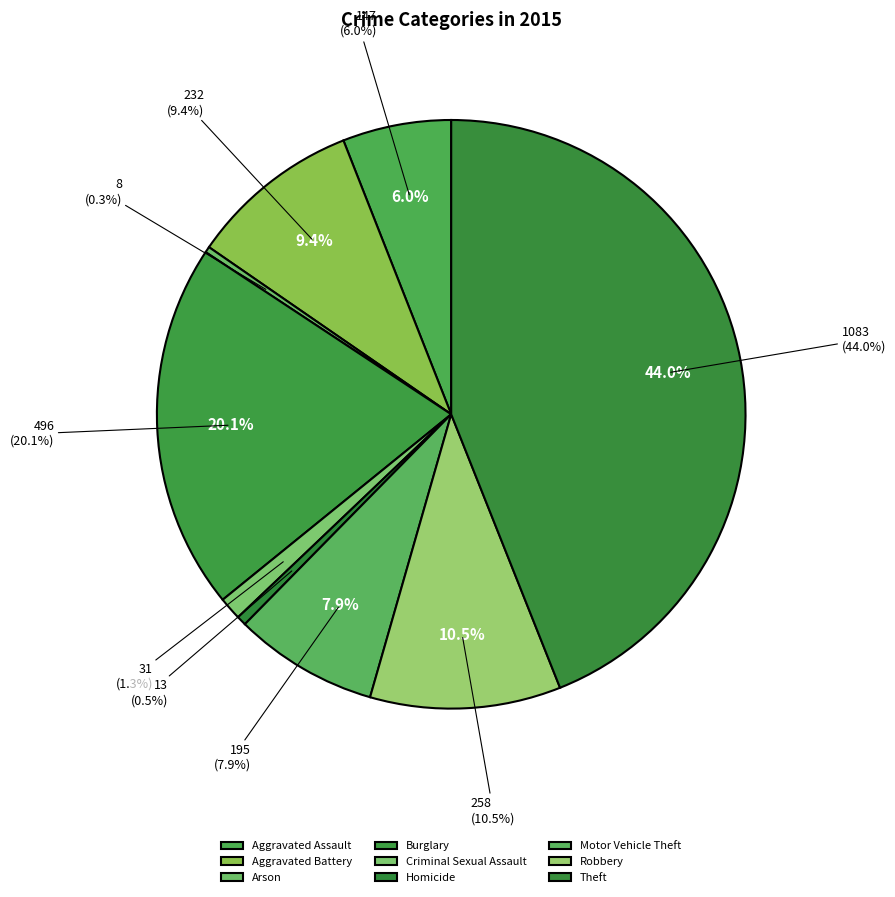

Does Arson account for over 50% of the chart?

No